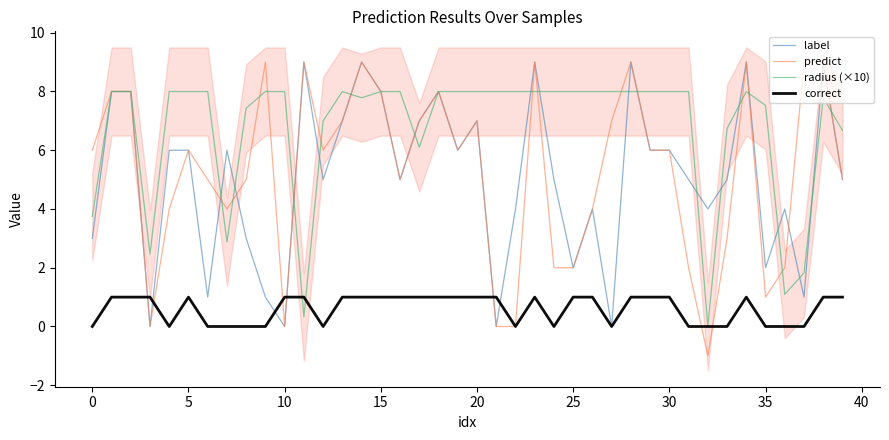

True or false: predict has a value of 6.0 at 5.

True